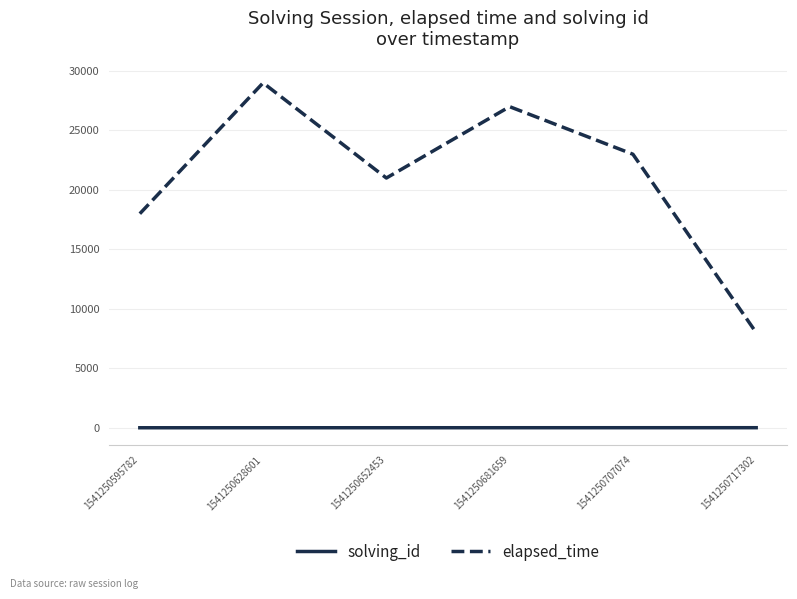

Is the value of elapsed_time at 1541250595782 greater than the value of solving_id at 1541250707074?

Yes